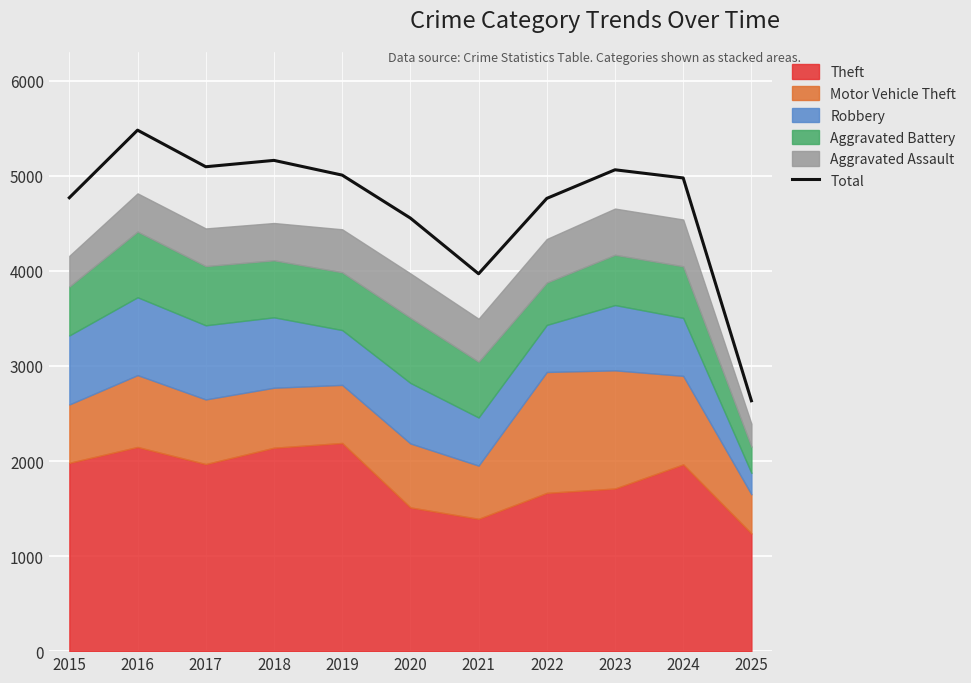

At which label does the data first exceed 4978?

2016